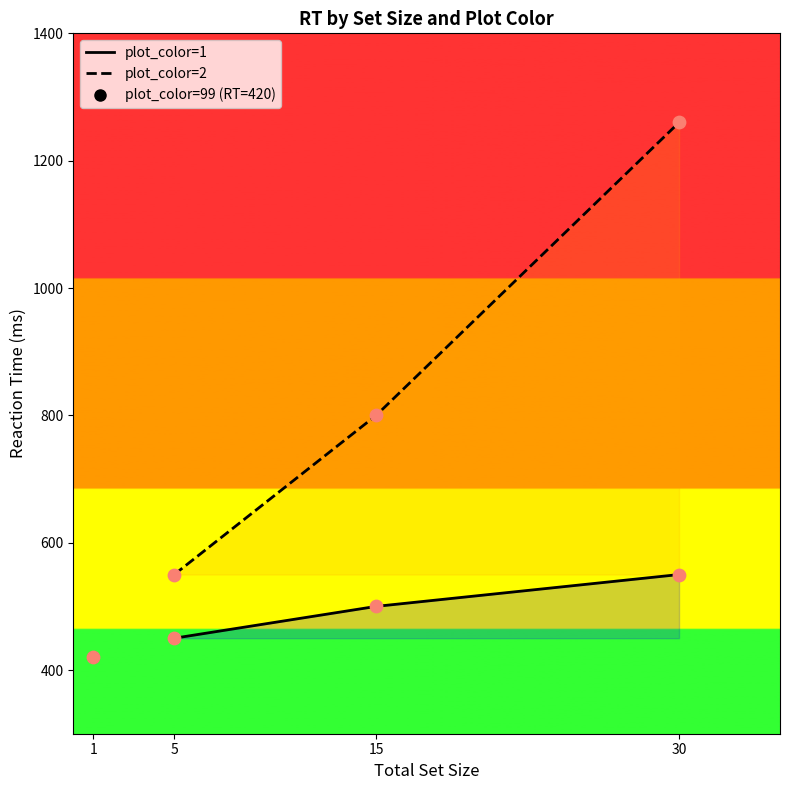

Is the value of plot_color=1 at 15 greater than the value of plot_color=2 at 30?

No